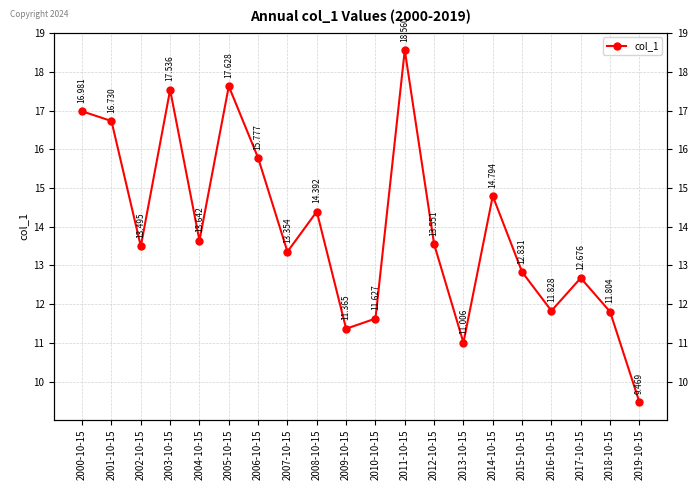

At which category does the data reach its first local peak?

2003-10-15